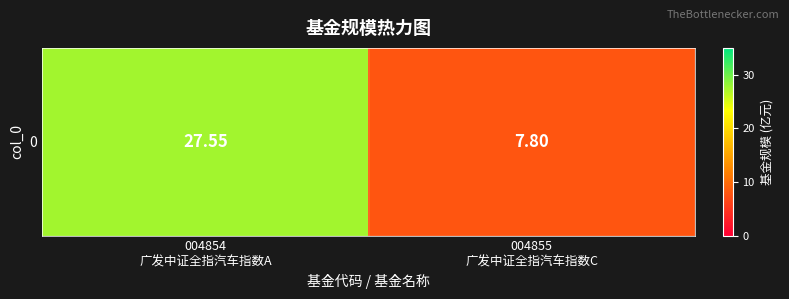

The value at 004854
广发中证全指汽车指数A is 27.6. True or false?

True